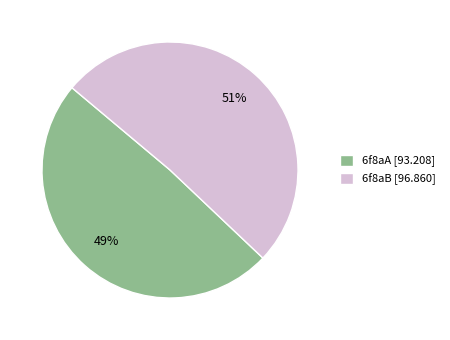

To the nearest percent, what percentage of the pie is 6f8aA?

49%